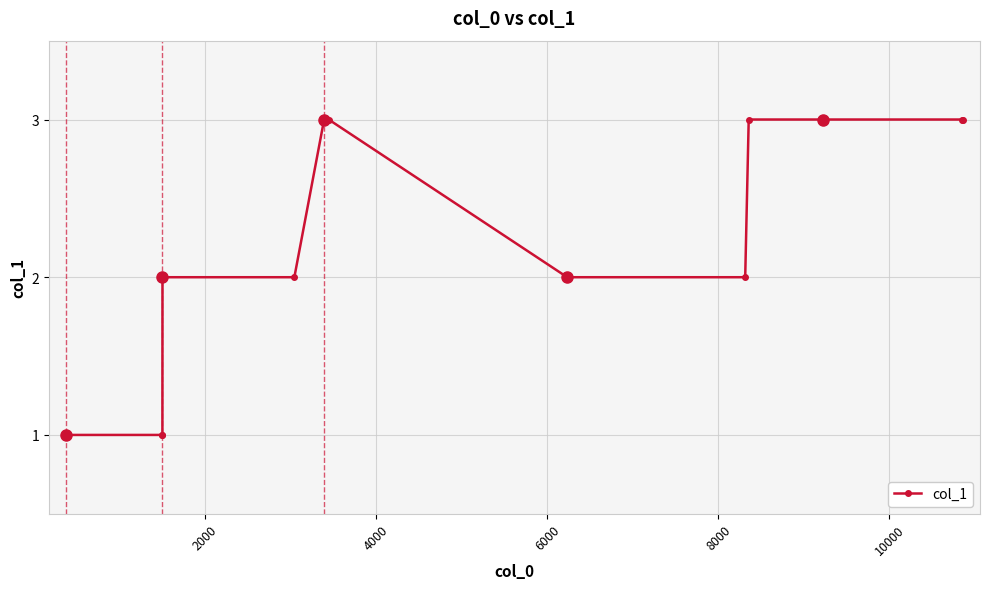

Is this an area chart (filled region under the line)?

No